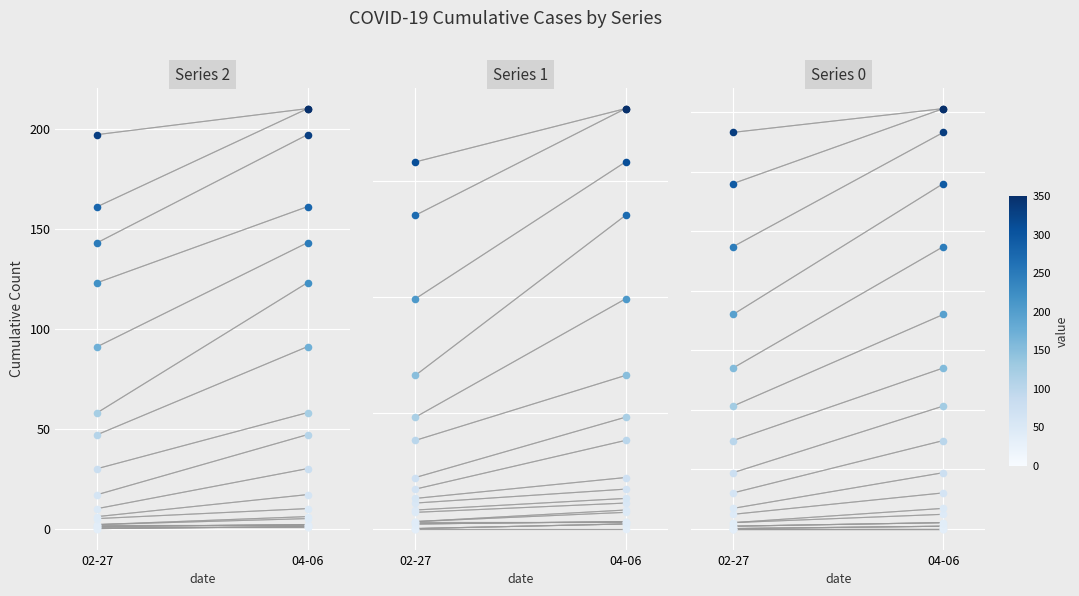

Which series reaches the minimum Y coordinate?

Series 2